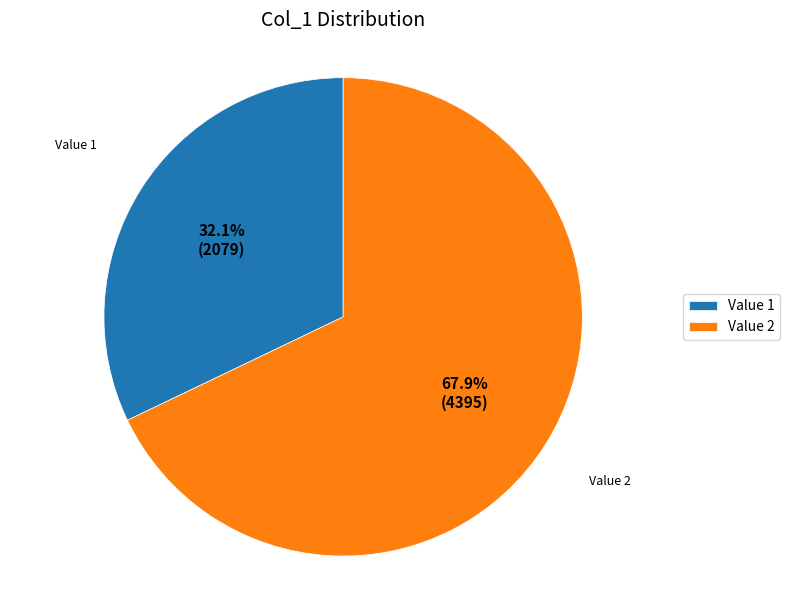

Is there a majority slice in this chart?

Yes